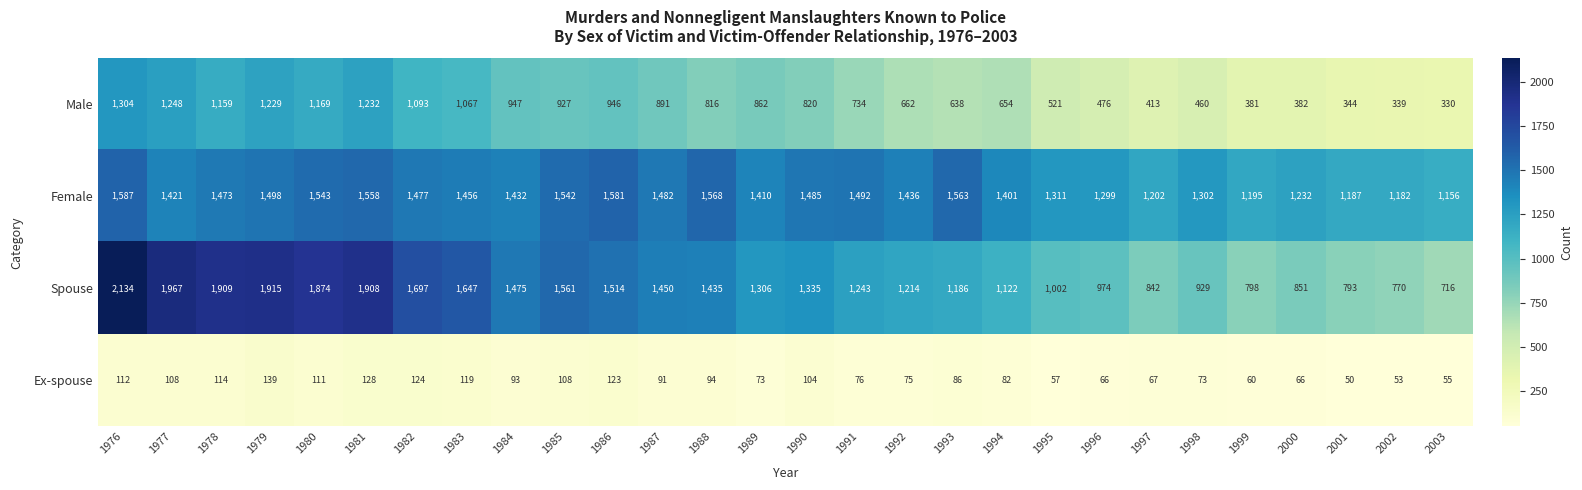

Between 1993 and 2001, which series saw the biggest shift?

Spouse